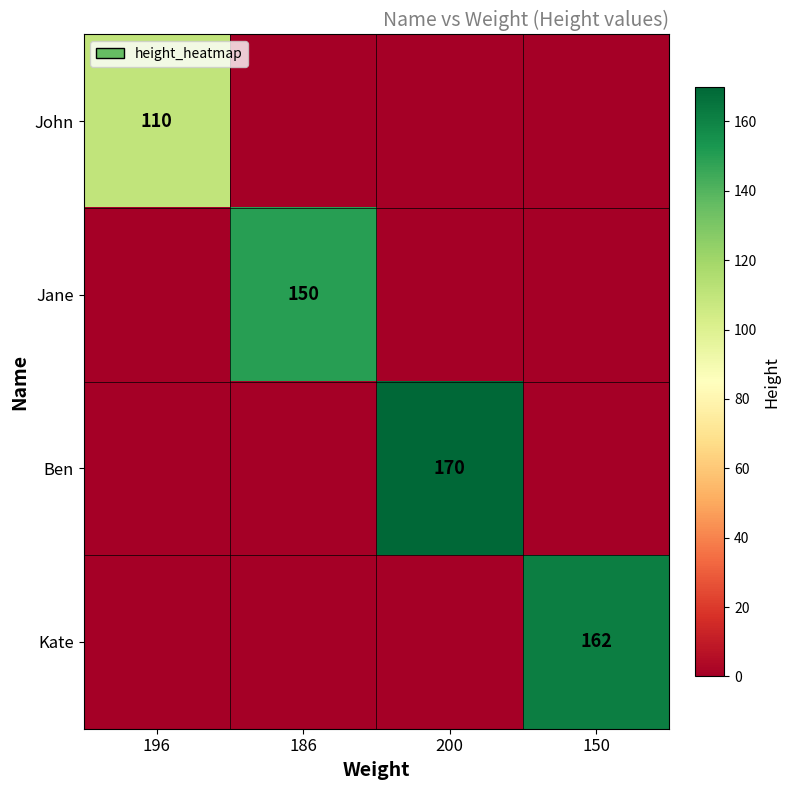

What is the average value of the John series?

28